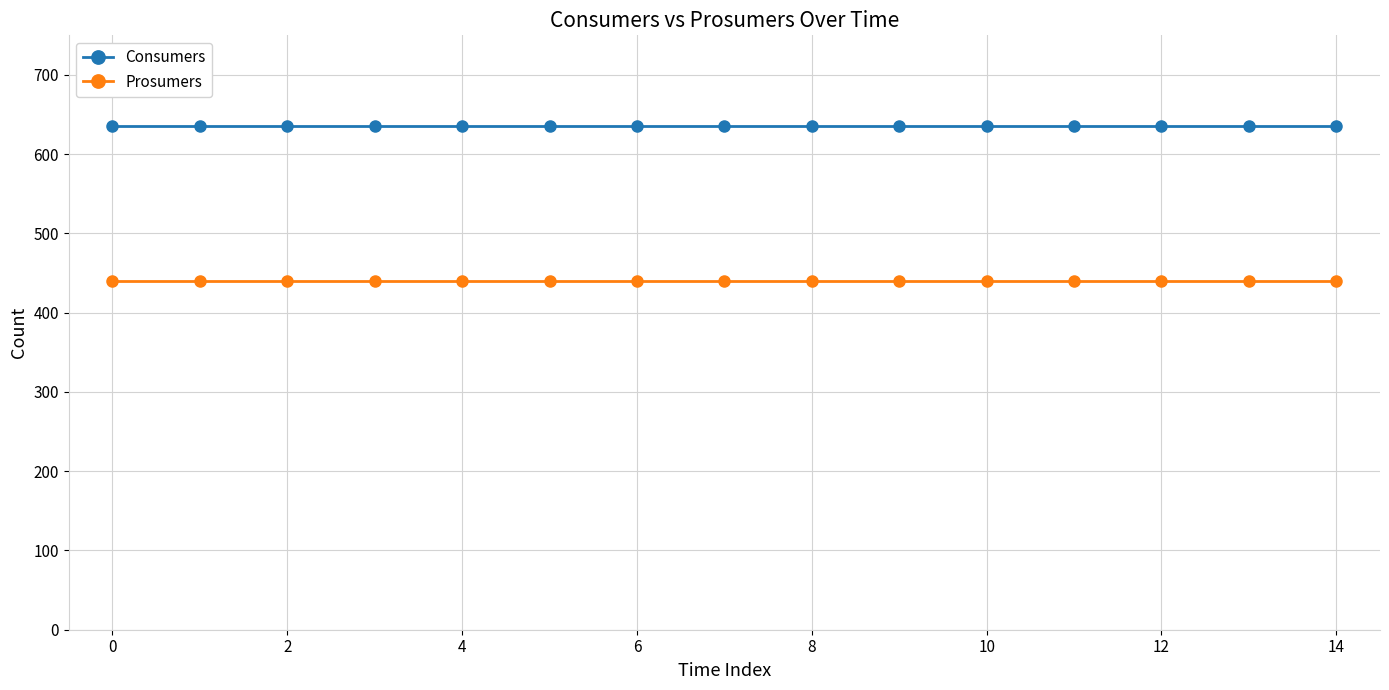

Does the chart have visible grid lines?

Yes